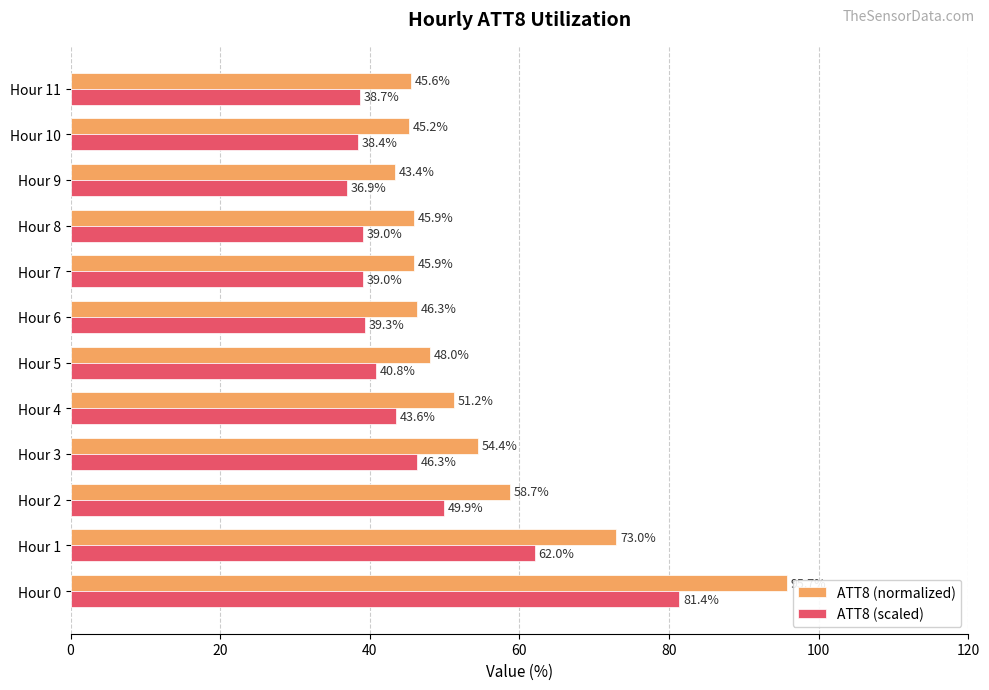

What is the maximum value for ATT8 (scaled)?

81.4